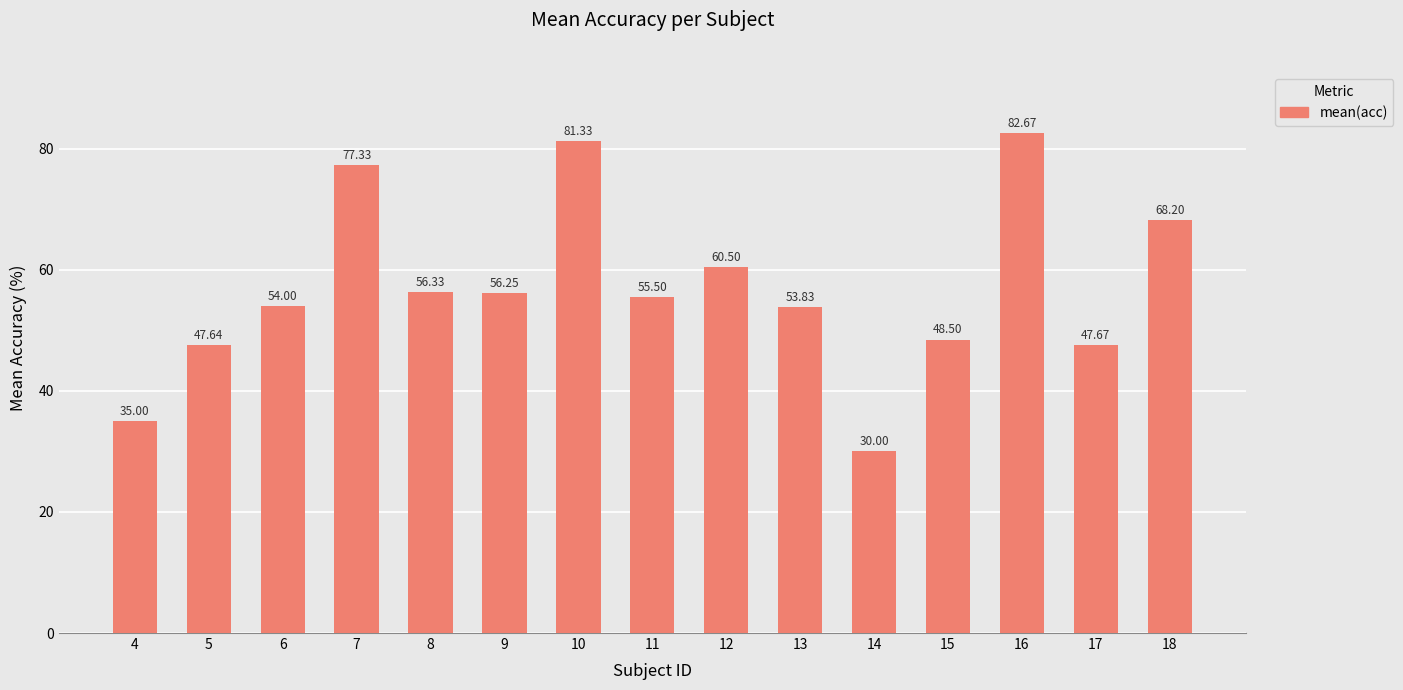

What value does the data have at 11?

55.5